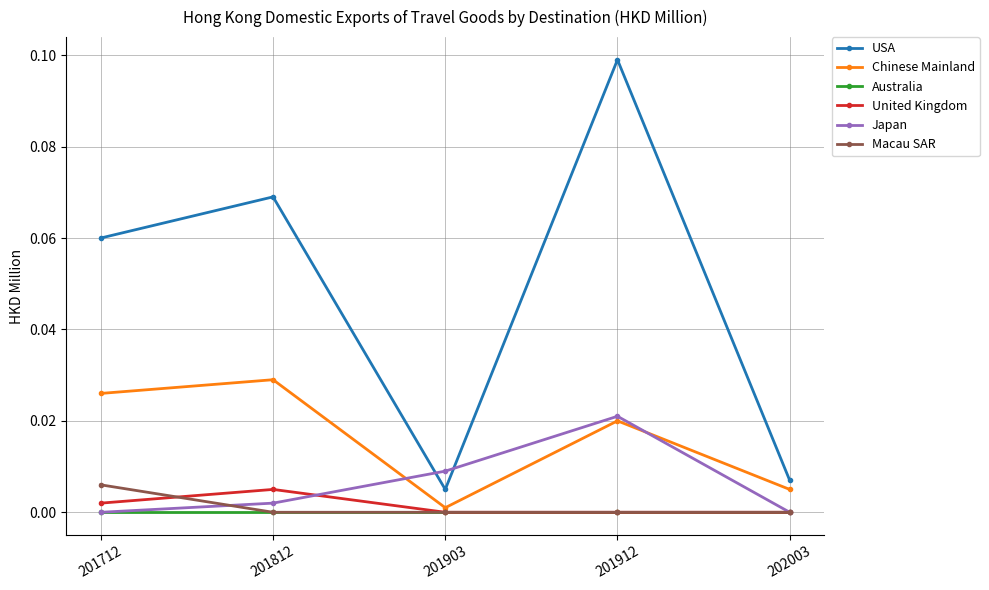

Is it true that Japan equals 0.0 at 201912?

True